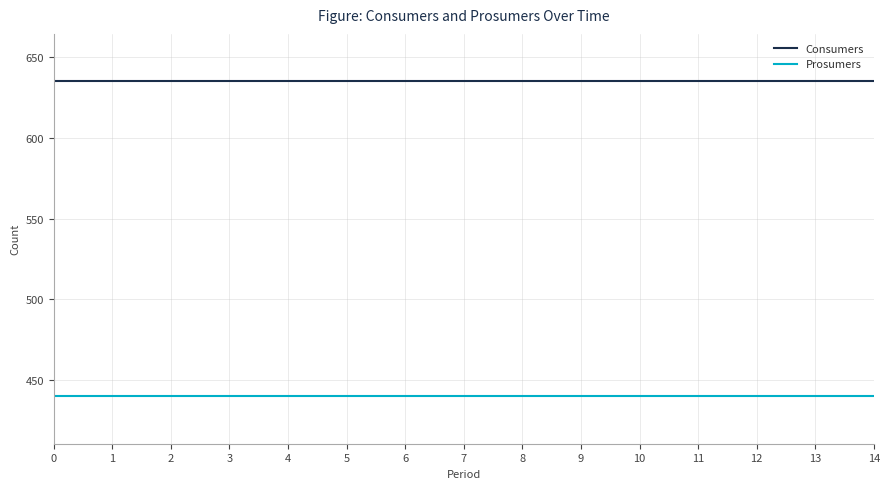

Is it true that Consumers equals 832 at 11?

False